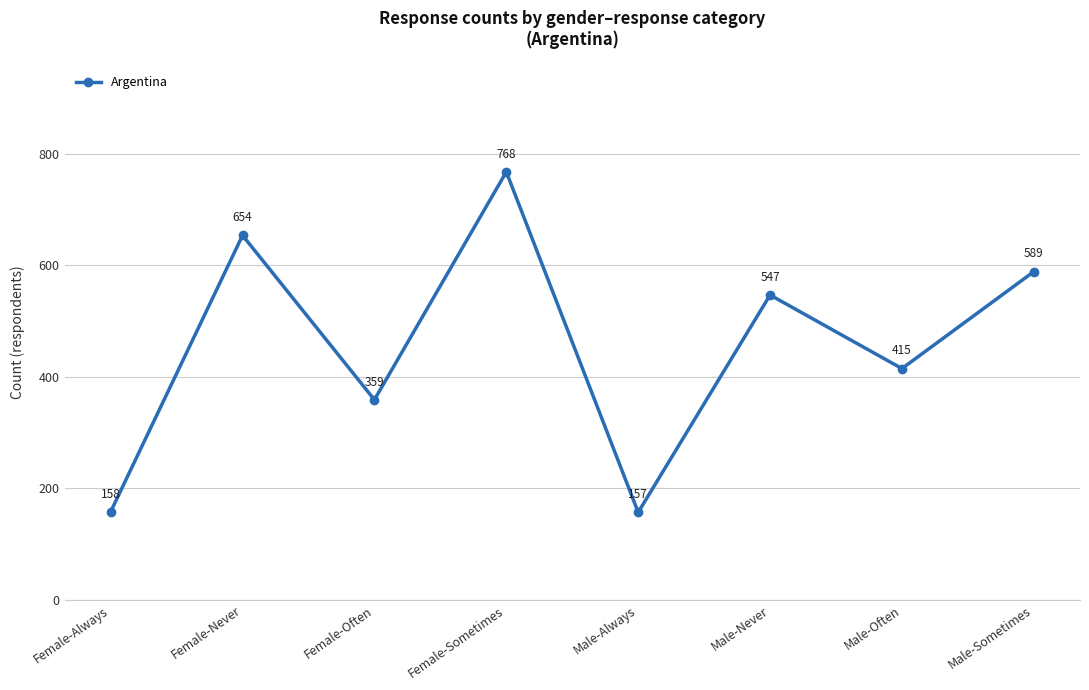

List the labels in order of value, largest first.

Female-Sometimes, Female-Never, Male-Sometimes, Male-Never, Male-Often, Female-Often, Female-Always, Male-Always